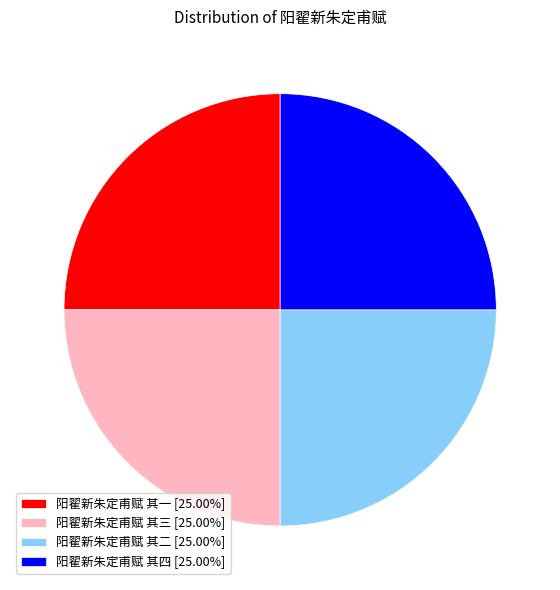

Is there a majority slice in this chart?

No